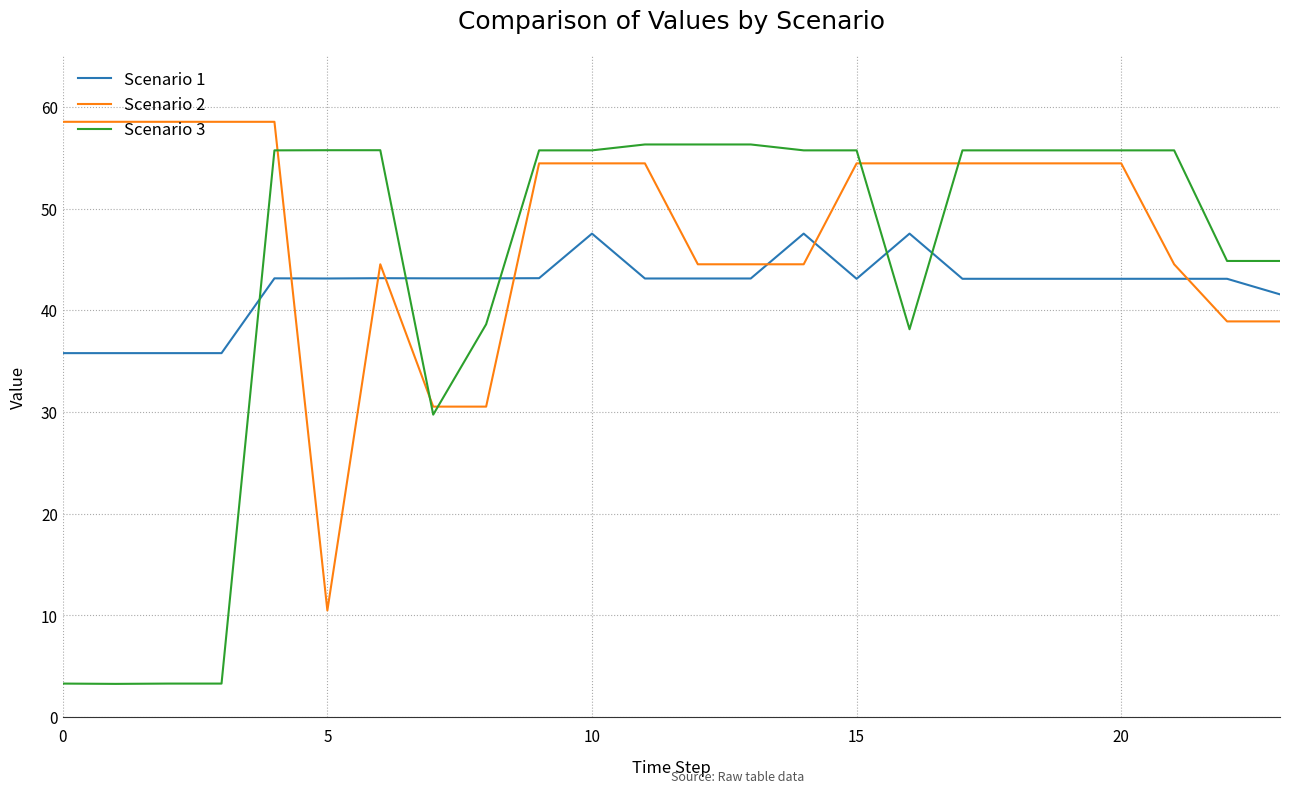

Which series has the largest total across all categories?

Scenario 2